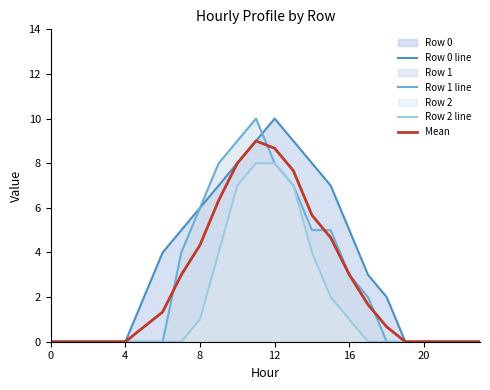

Does the chart have visible grid lines?

No